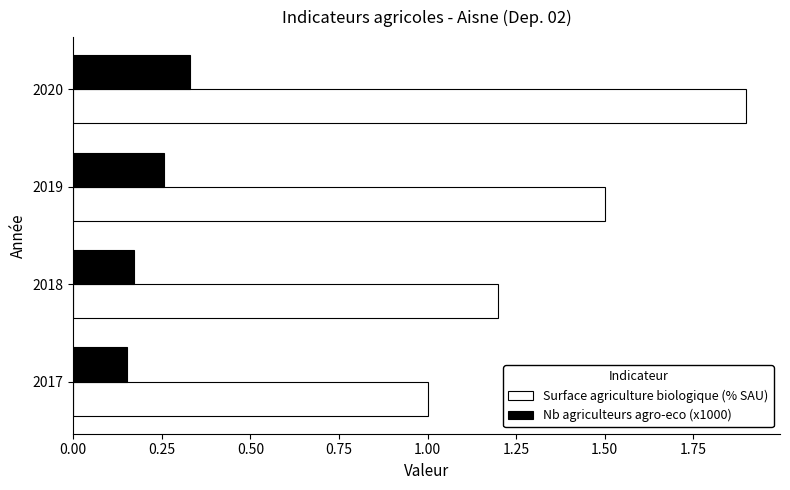

List the series in order of their overall mean, highest first.

Surface agriculture biologique (% SAU), Nb agriculteurs agro-eco (x1000)